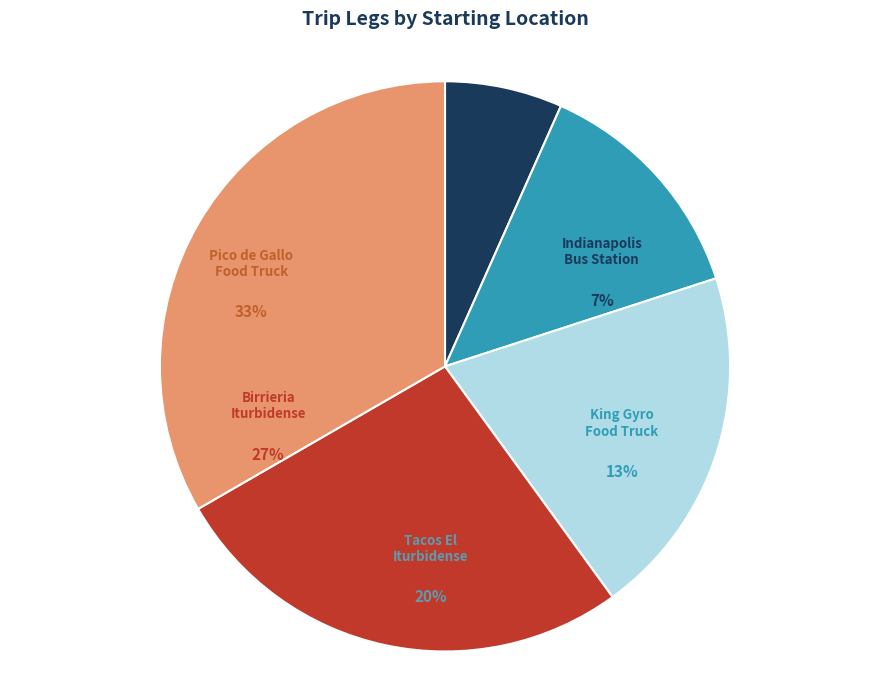

Does any single category account for the majority?

No